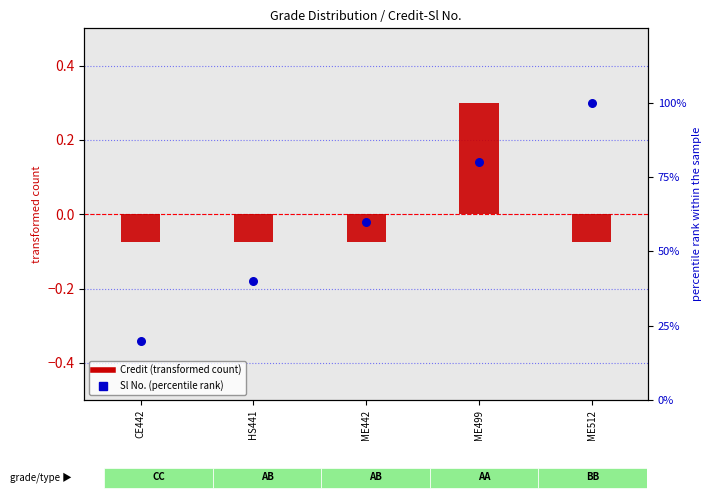

Which series has the largest total across all categories?

Sl No. (percentile rank)